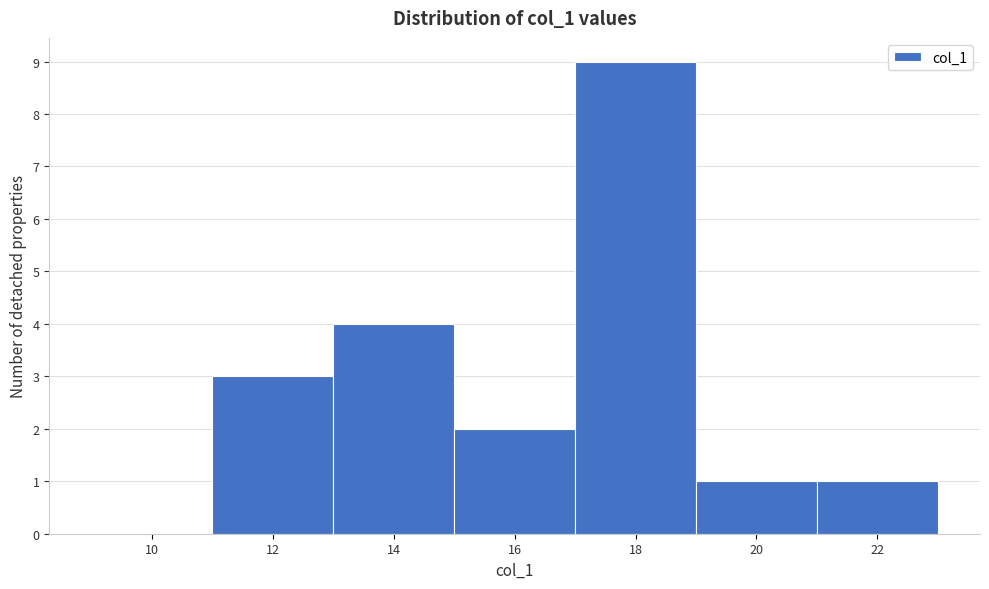

Reading right to left, transcribe all the data shown in this chart.

22=1	20=1	18=9	16=2	14=4	12=3	10=0